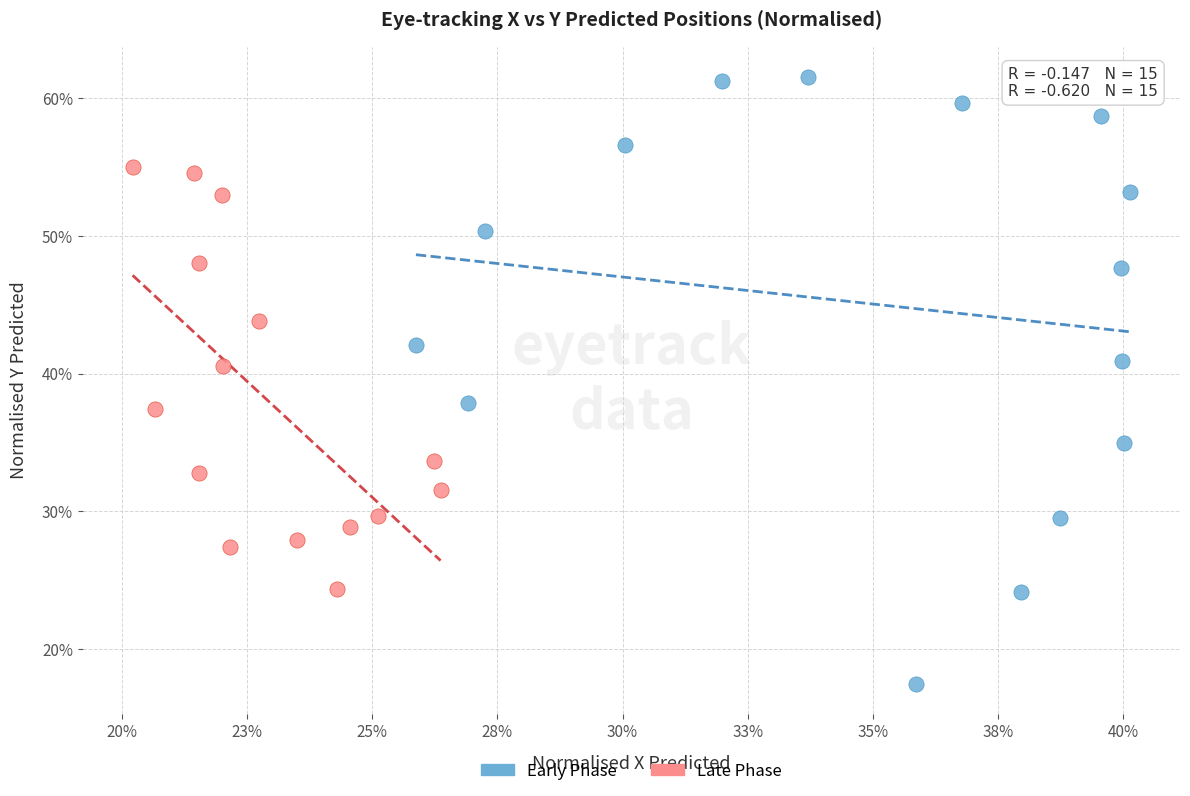

What are all the series names shown in the legend?

Early Phase, Late Phase